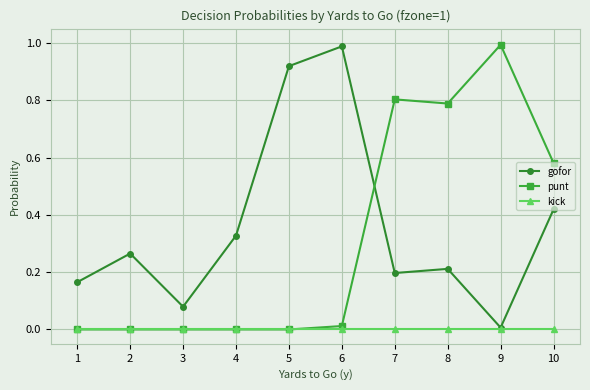

Which series ends up on top after the final intersection of gofor and punt?

punt